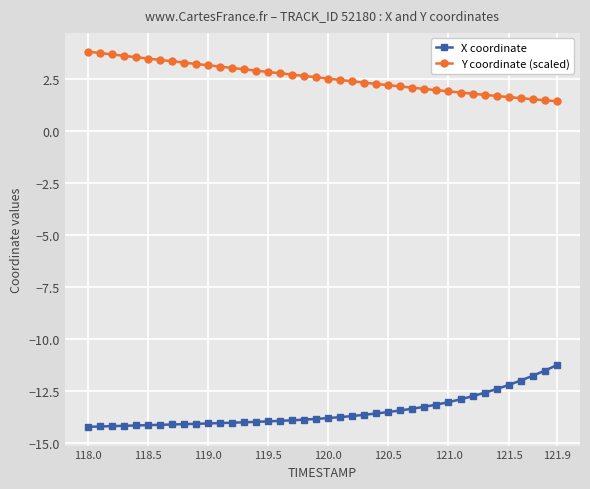

What is the value of the Y coordinate (scaled) point at the 18th from the left?

2.7